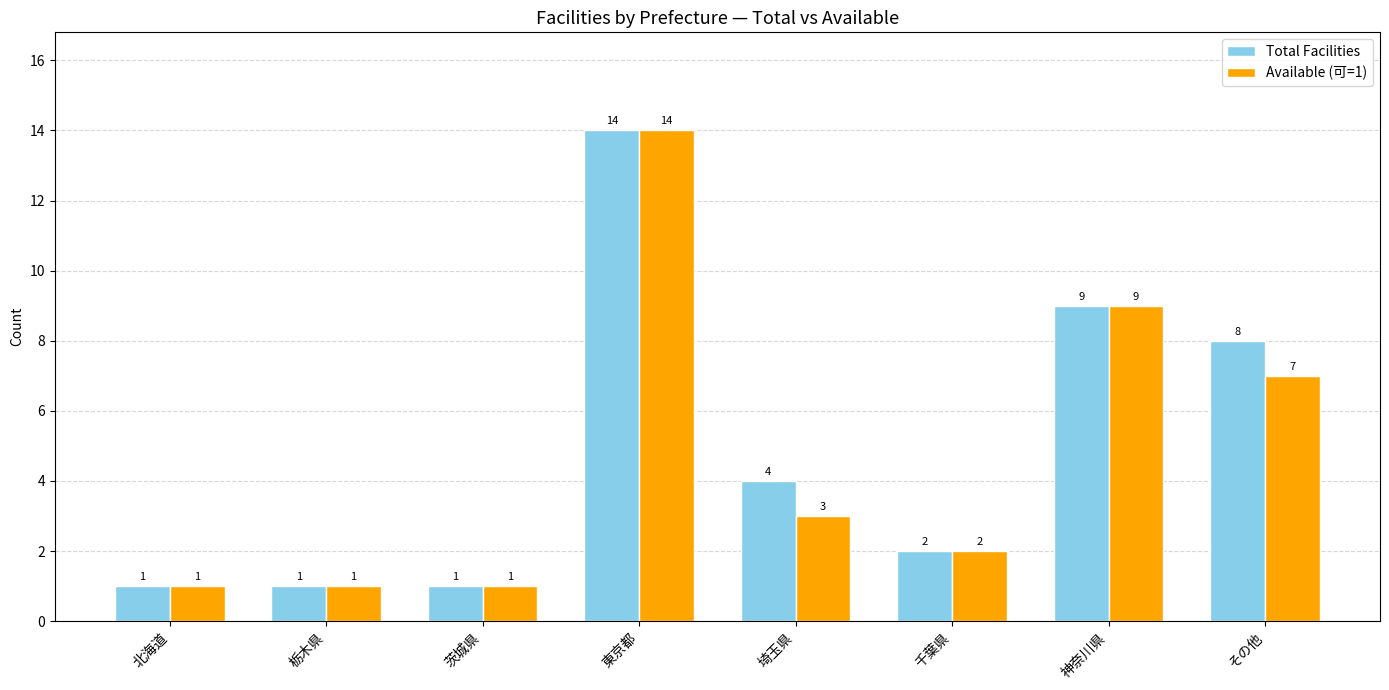

Reading right to left, what are all the values shown in this chart?

Total Facilities: 8	9	2	4	14	1	1	1
Available (可=1): 7	9	2	3	14	1	1	1